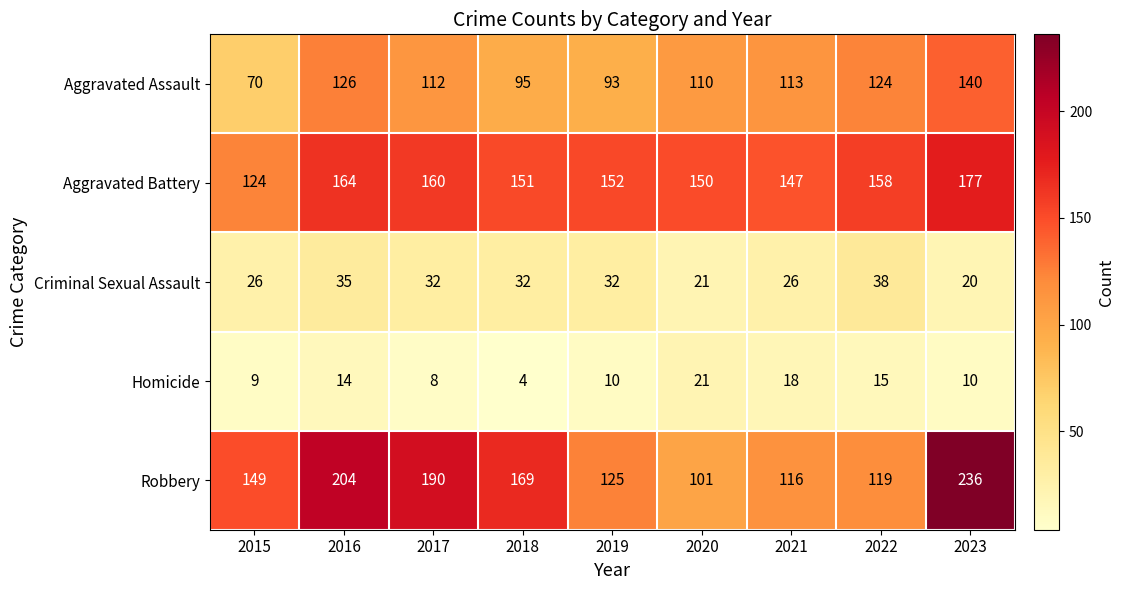

True or false: Homicide has a value of 4 at 2017.

False